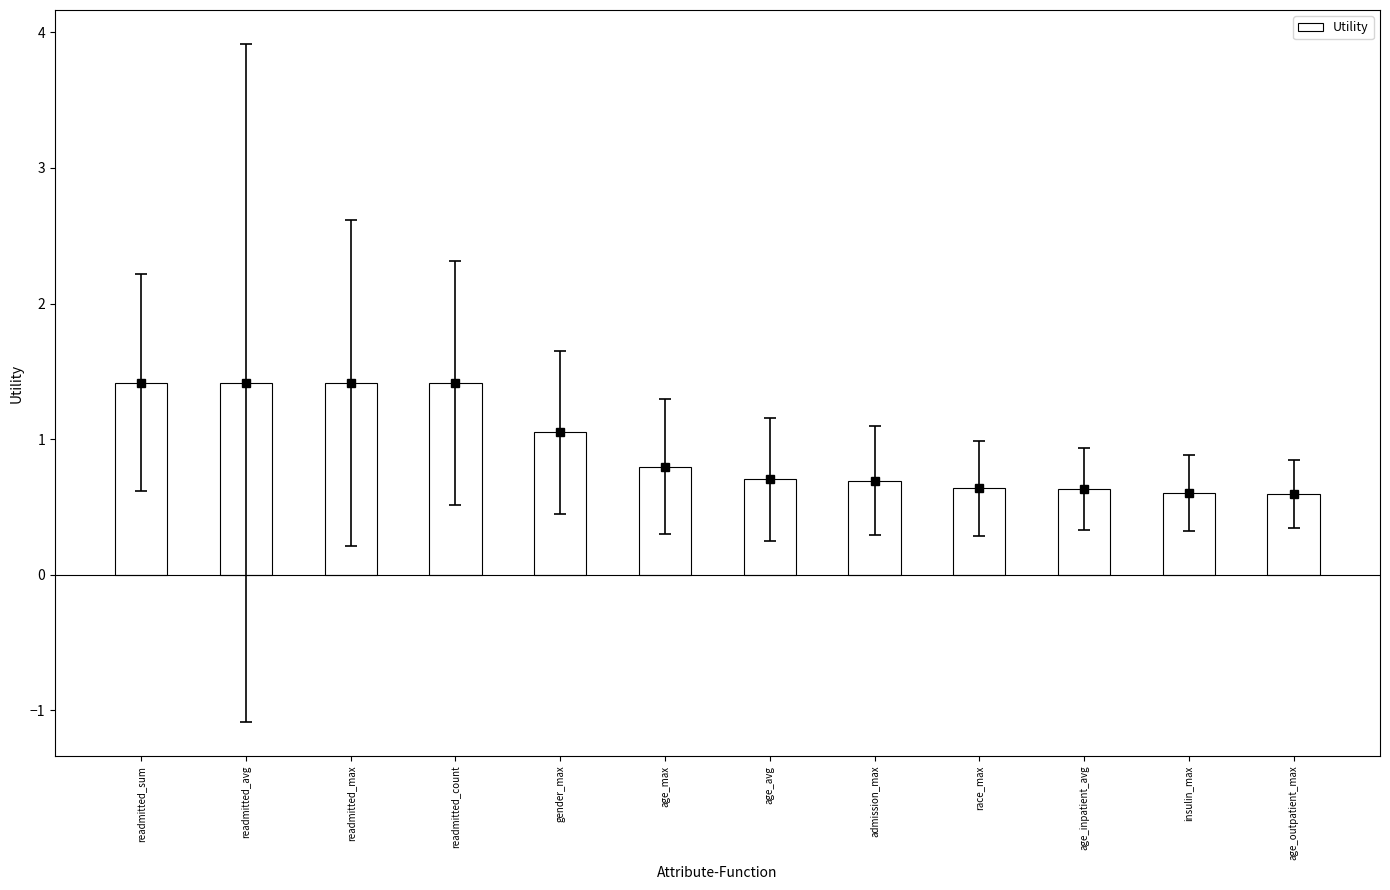

What is the maximum value shown in the chart?

1.4